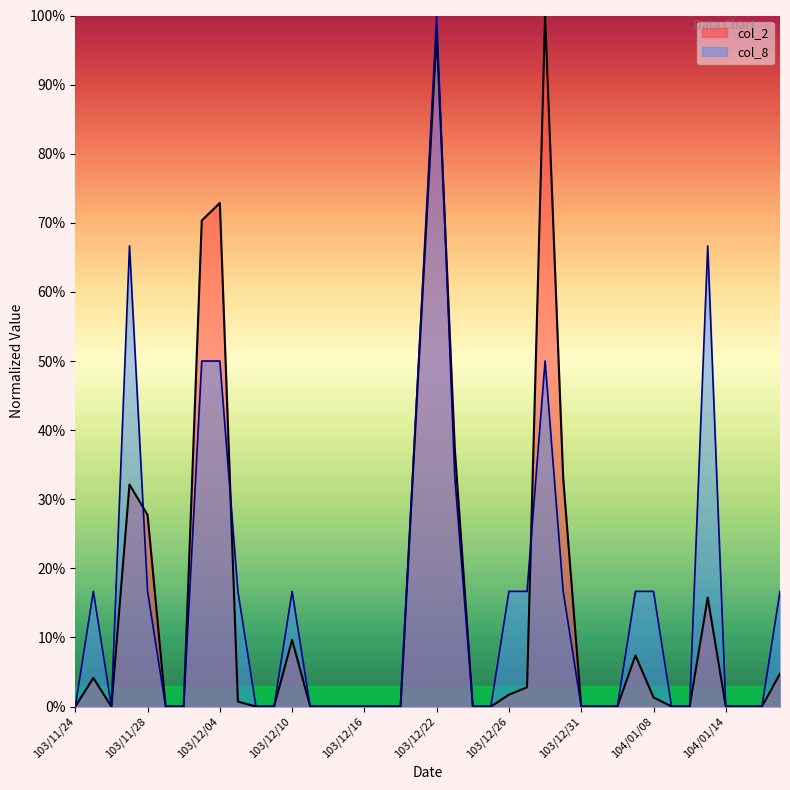

Rank the categories by col_8 value from highest to lowest.

103/12/22, 103/11/27, 104/01/13, 103/12/03, 103/12/04, 103/12/19, 103/12/29, 103/12/23, 103/11/25, 103/11/28, 103/12/05, 103/12/10, 103/12/26, 103/12/27, 103/12/30, 104/01/07, 104/01/08, 104/01/19, 103/11/24, 103/11/26, 103/12/01, 103/12/02, 103/12/08, 103/12/09, 103/12/11, 103/12/12, 103/12/15, 103/12/16, 103/12/17, 103/12/18, 103/12/24, 103/12/25, 103/12/31, 104/01/05, 104/01/06, 104/01/09, 104/01/12, 104/01/14, 104/01/15, 104/01/16